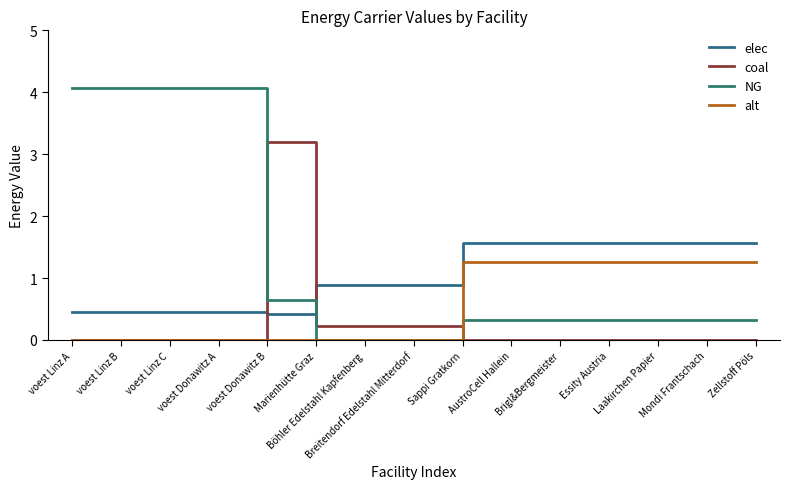

Which series has the largest total across all categories?

NG